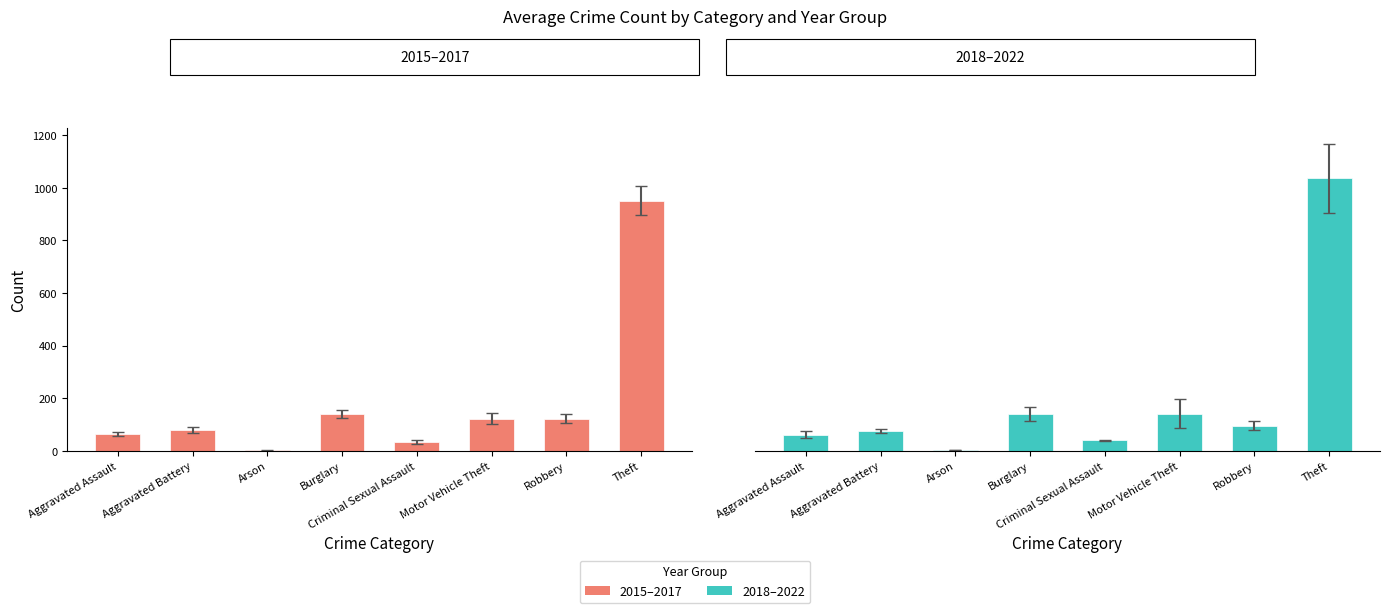

At which label does 2015–2017 reach its peak?

Theft